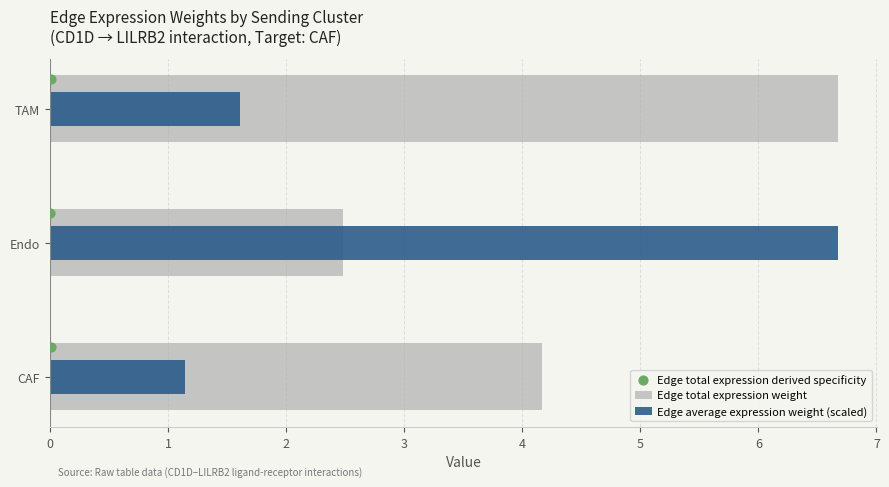

Which series has the widest spread of Y values?

Edge average expression weight (scaled)